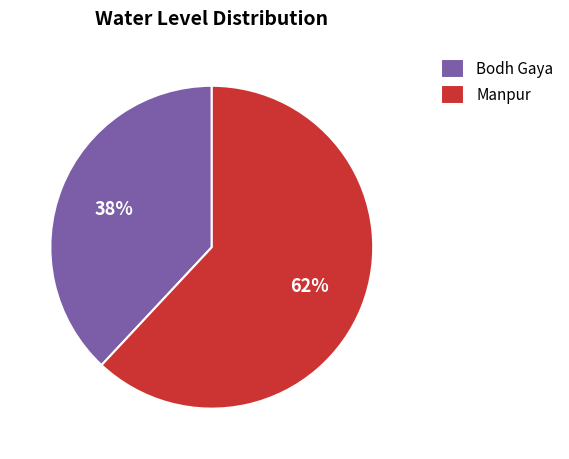

To the nearest percent, what percentage of the pie is Bodh Gaya?

38%